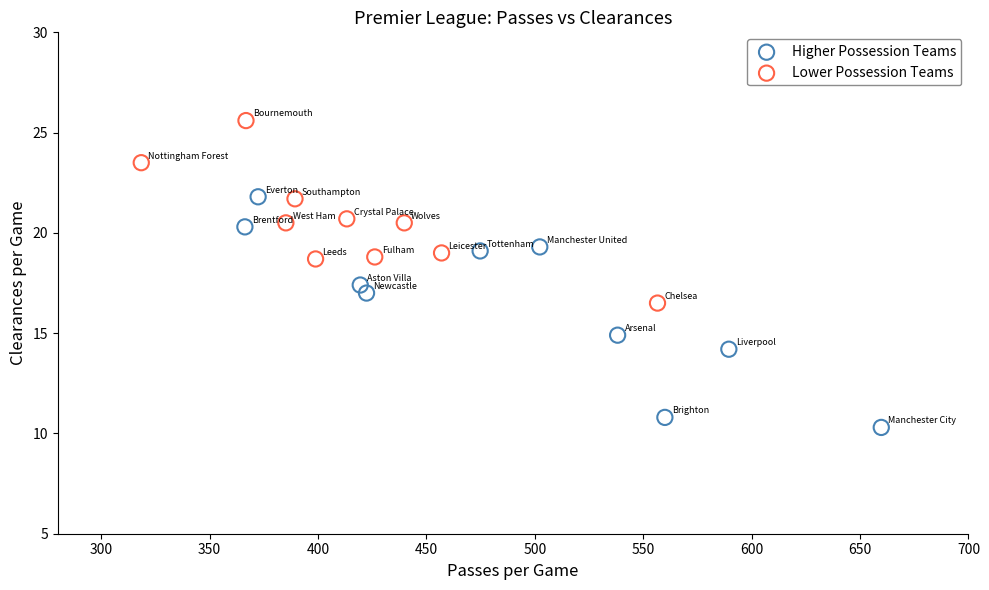

Which series contains the lowest Y value?

Higher Possession Teams